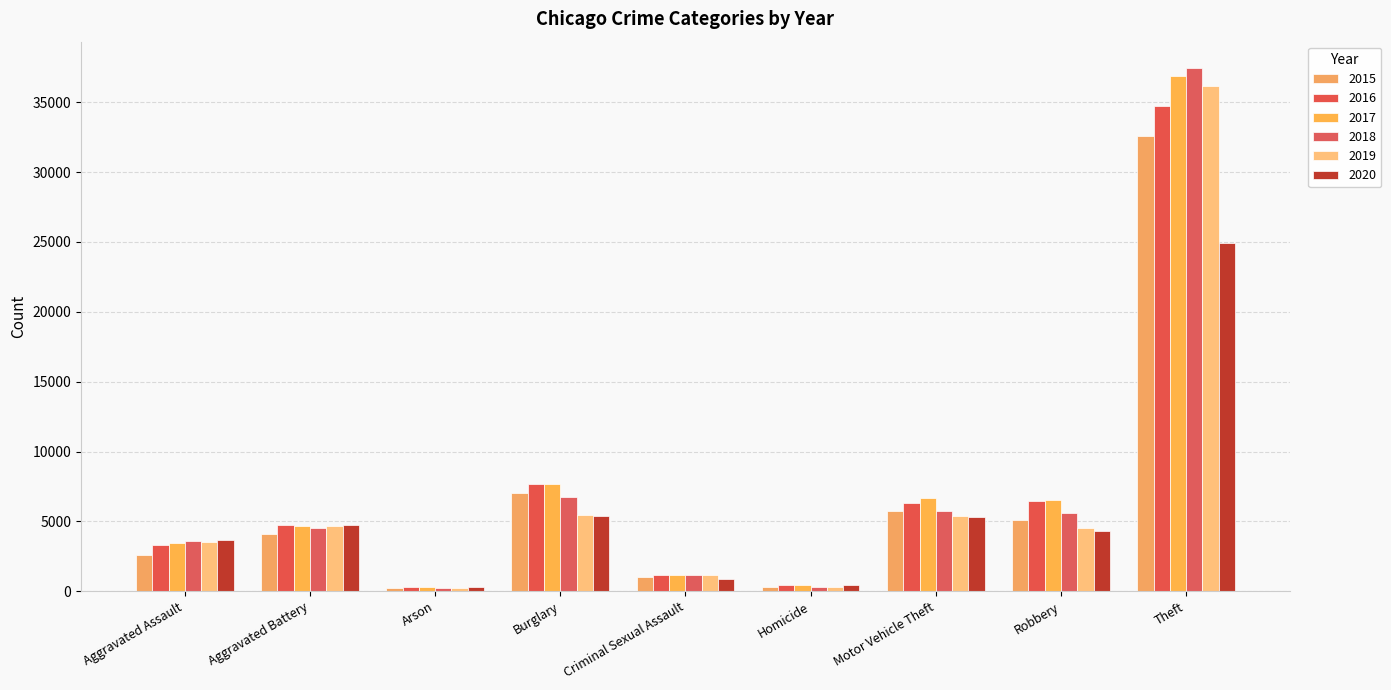

Where is 2019 nearest to the value 18177?

Burglary